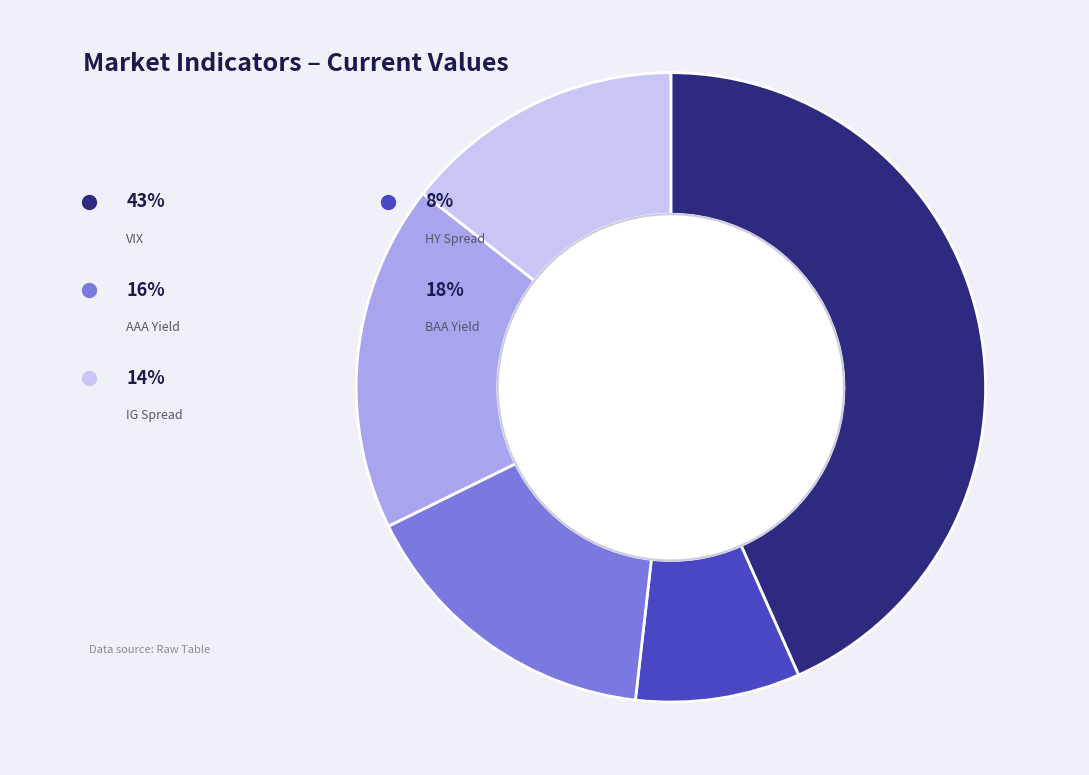

To the nearest percent, what portion does AAA Yield represent?

16%